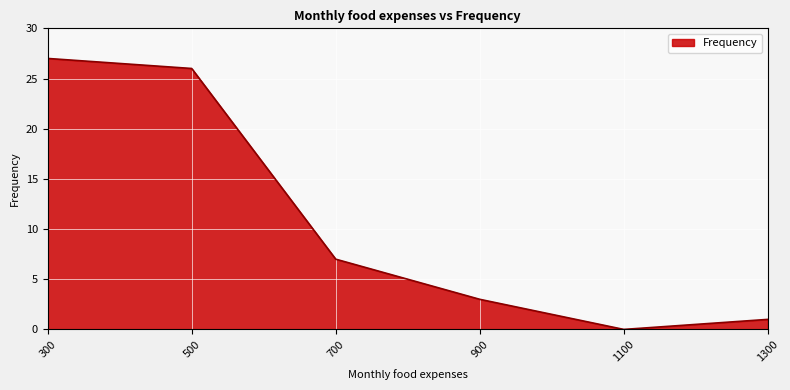

What is the change in value from 500 to 700?

-19